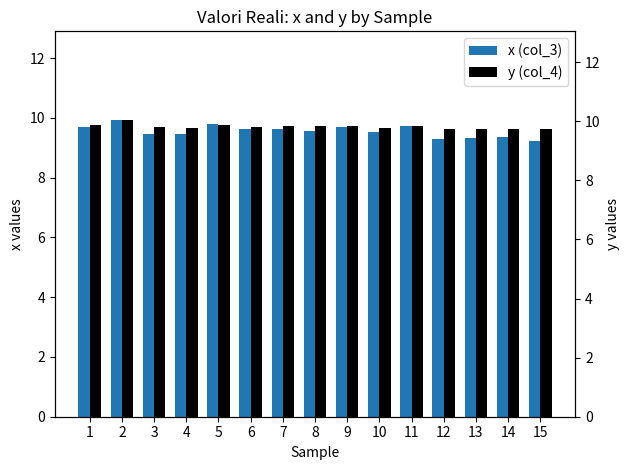

How many bars are there in each group?

2